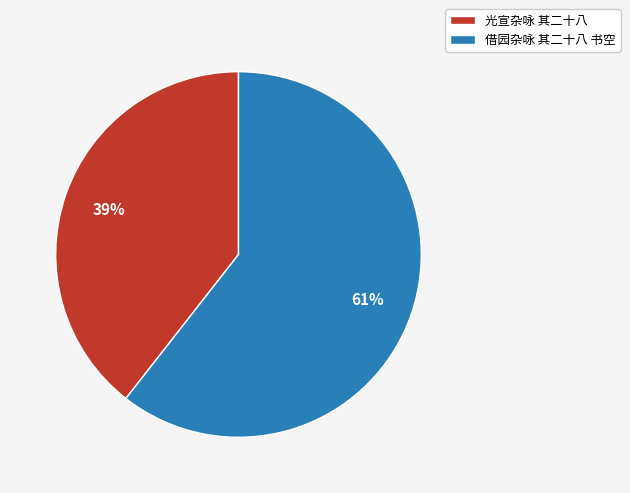

The 光宣杂咏 其二十八 slice represents 39% of the pie. True or false?

True